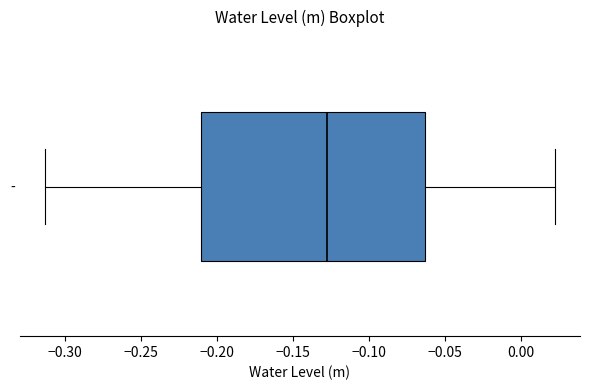

Transcribe this box plot: give where the median line is, the range the box spans, and where the two whiskers end, as read against the x-axis. The values are not printed on the chart, so give them approximately, as read against the axis.

median -0.125, box -0.210 to -0.065, whiskers -0.315 to 0.020